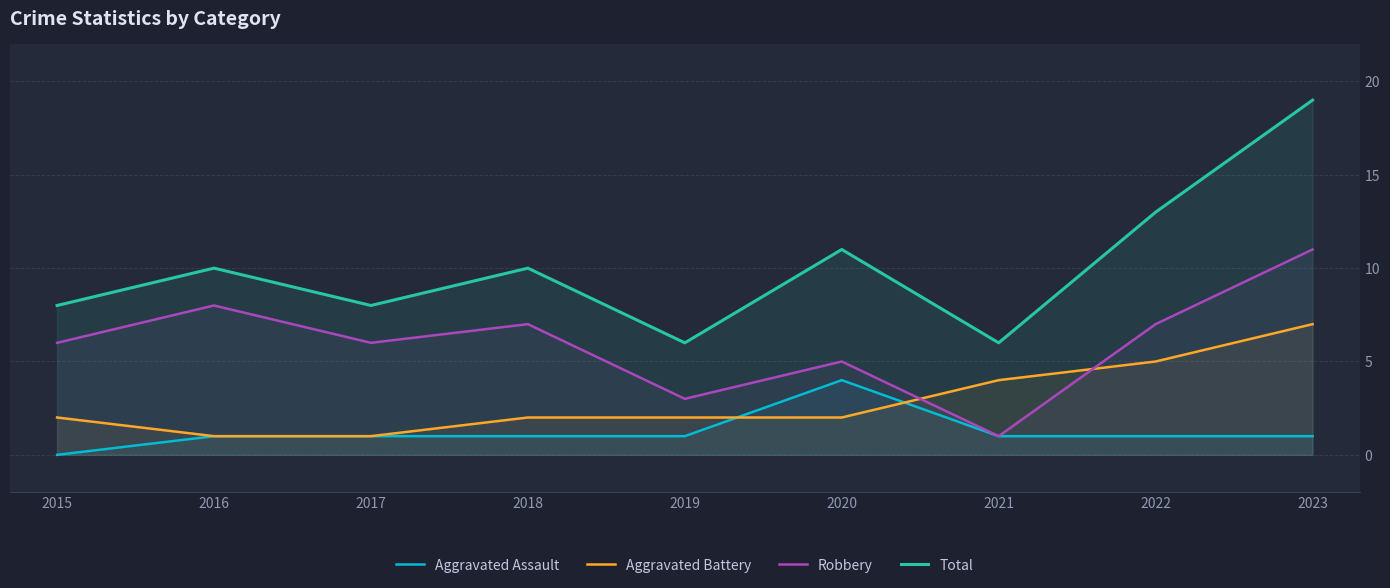

The value of Aggravated Assault at 2018 is 1. True or false?

True